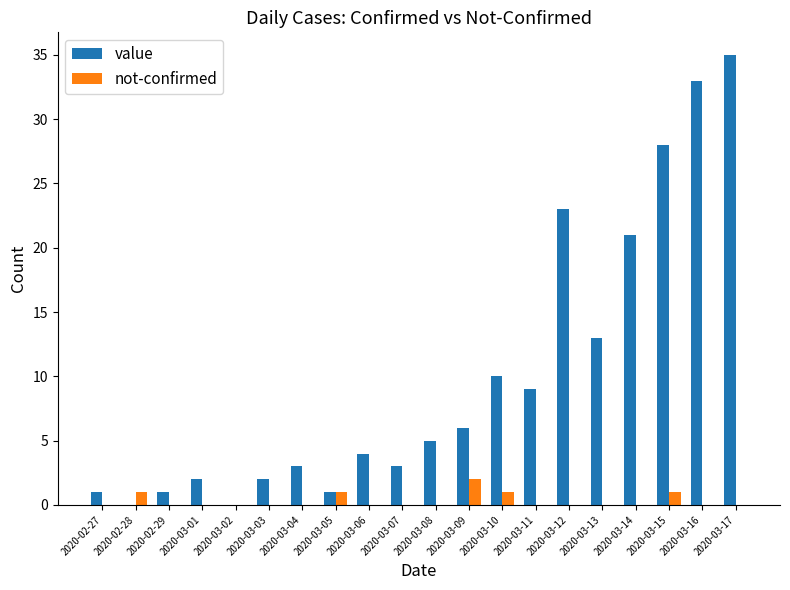

The value of value at 2020-03-14 is 21. True or false?

True